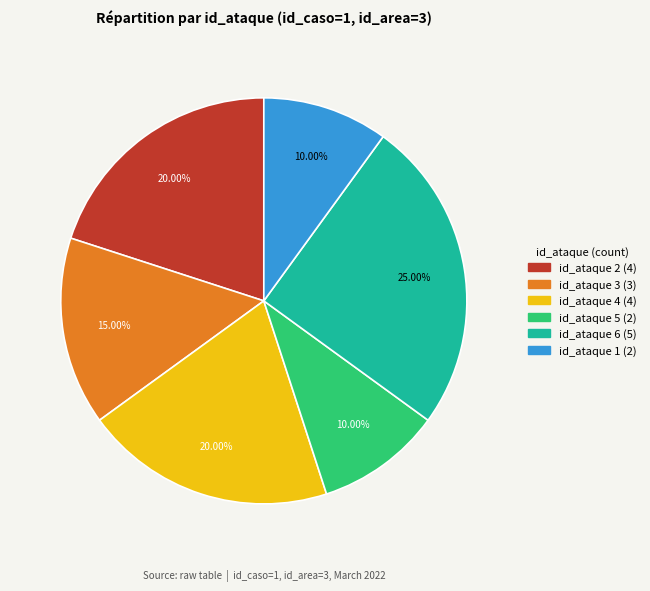

Is id_ataque 1 the majority of the pie?

No